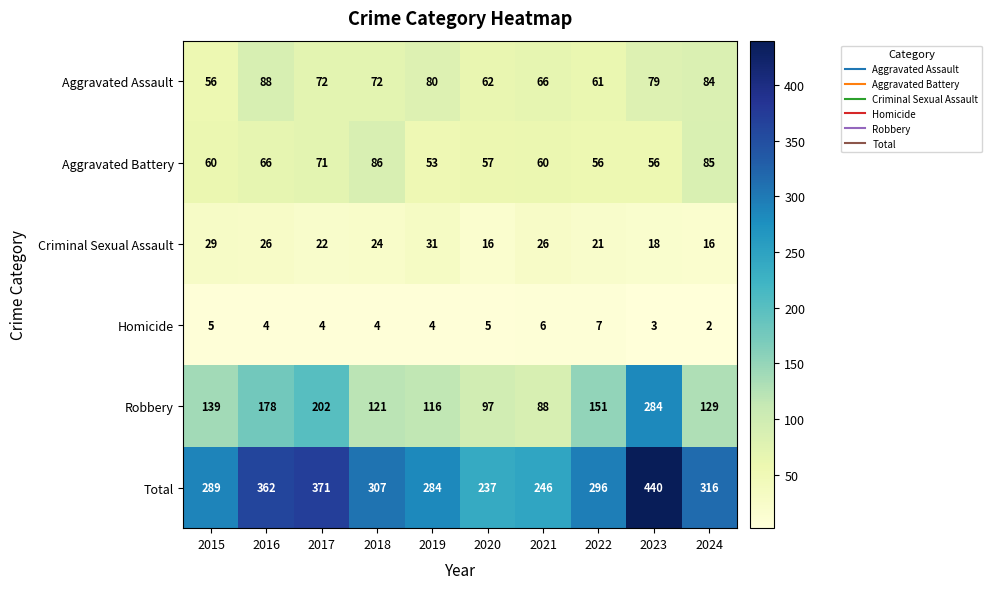

What is the difference between the Criminal Sexual Assault values at 2021 and 2023?

8